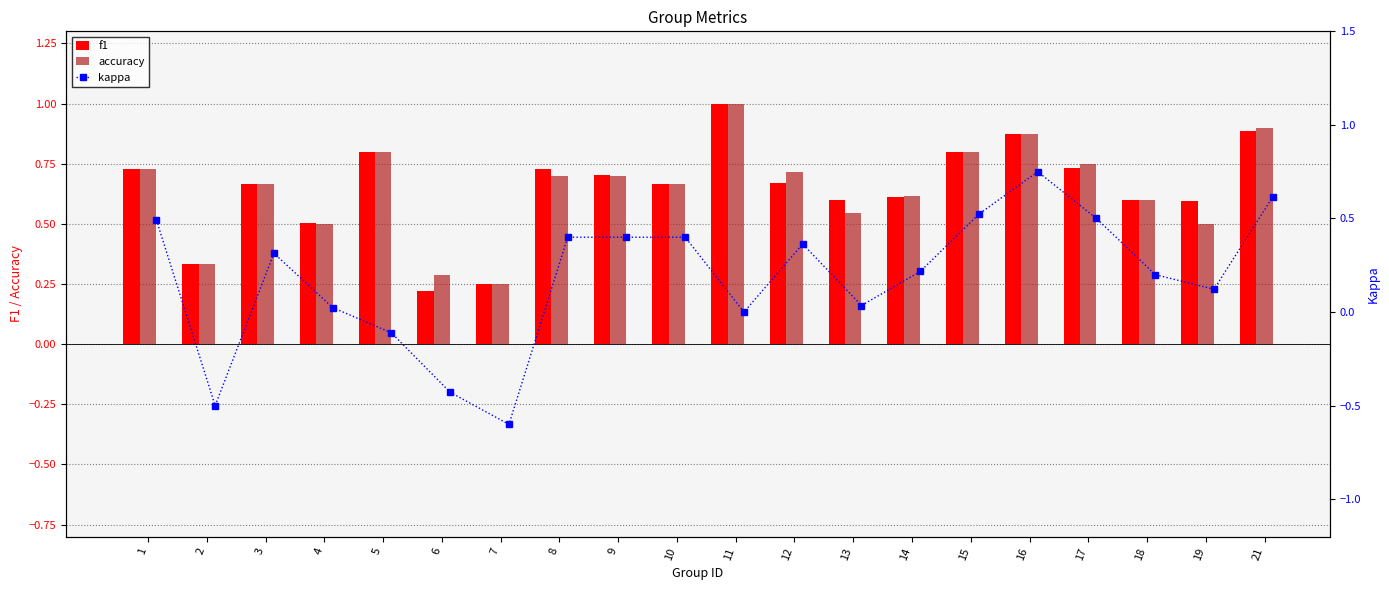

The value of accuracy at 12 is 0.3. True or false?

False